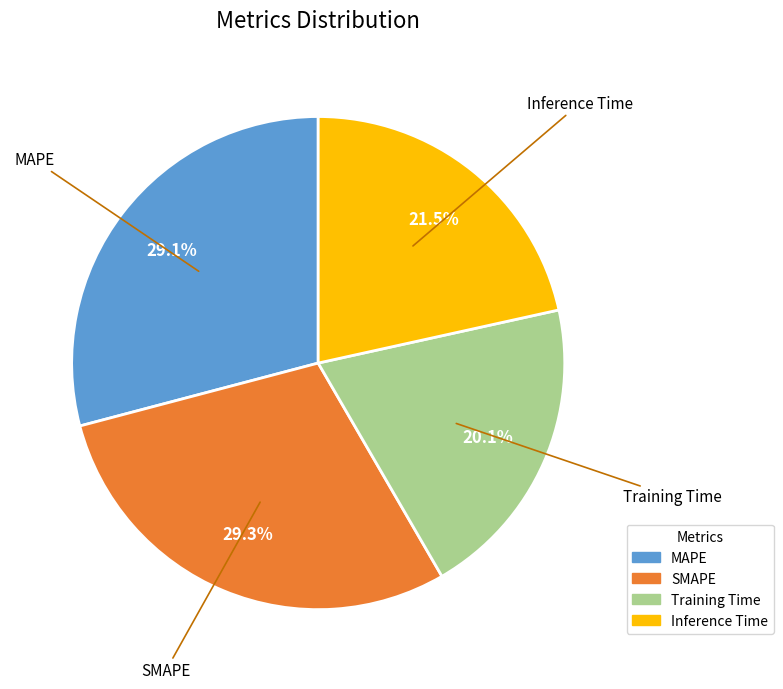

Is it true that SMAPE is 29% of the pie?

True